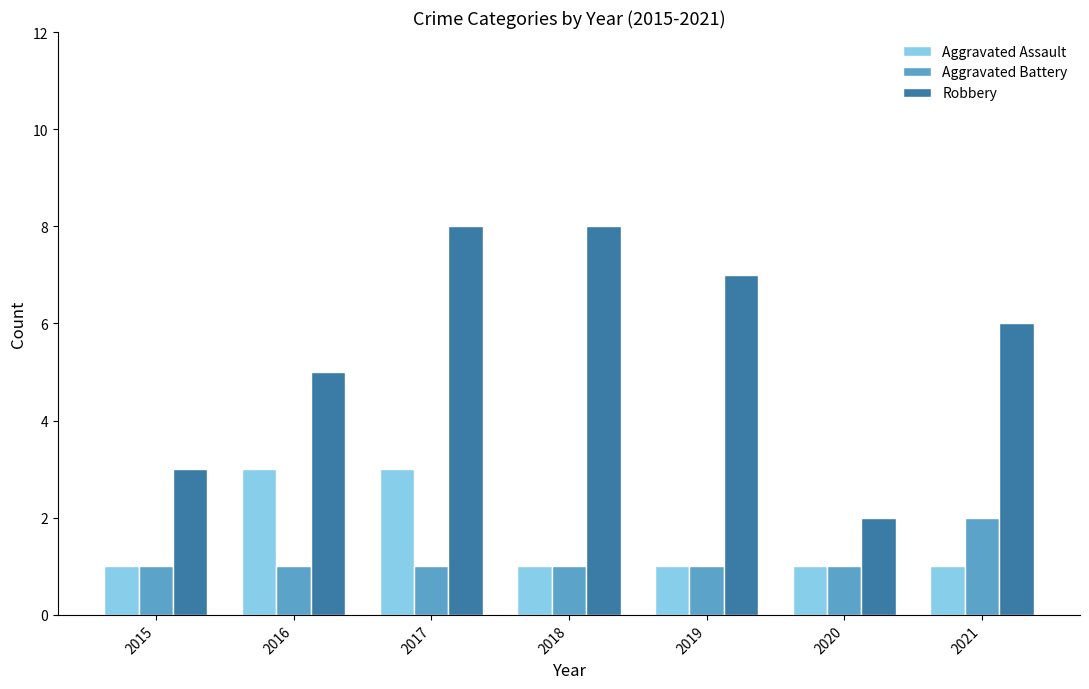

Reading right to left, extract all data points from this chart.

Aggravated Assault: 2021=1	2020=1	2019=1	2018=1	2017=3	2016=3	2015=1
Aggravated Battery: 2021=2	2020=1	2019=1	2018=1	2017=1	2016=1	2015=1
Robbery: 2021=6	2020=2	2019=7	2018=8	2017=8	2016=5	2015=3